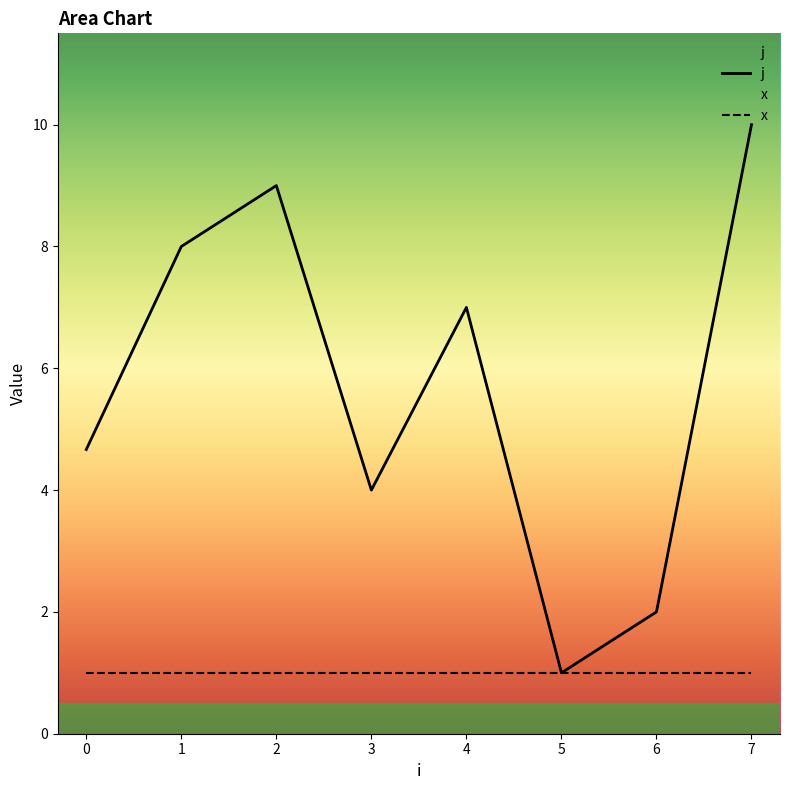

The j series shows 5 at 0. True or false?

True